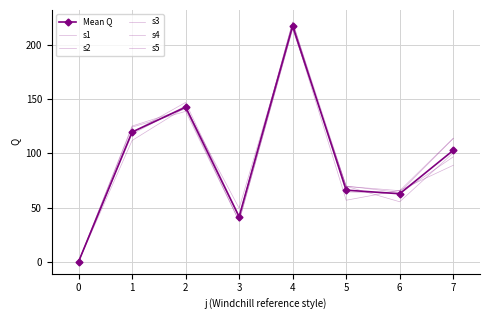

What is the value of the Mean Q point at the 3rd from the left?

142.6